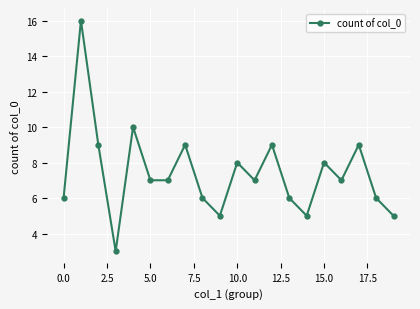

What is the average value?

7